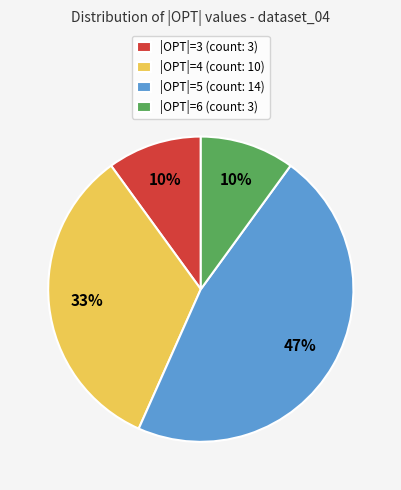

To the nearest percent, what portion does |OPT|=3 represent?

10%